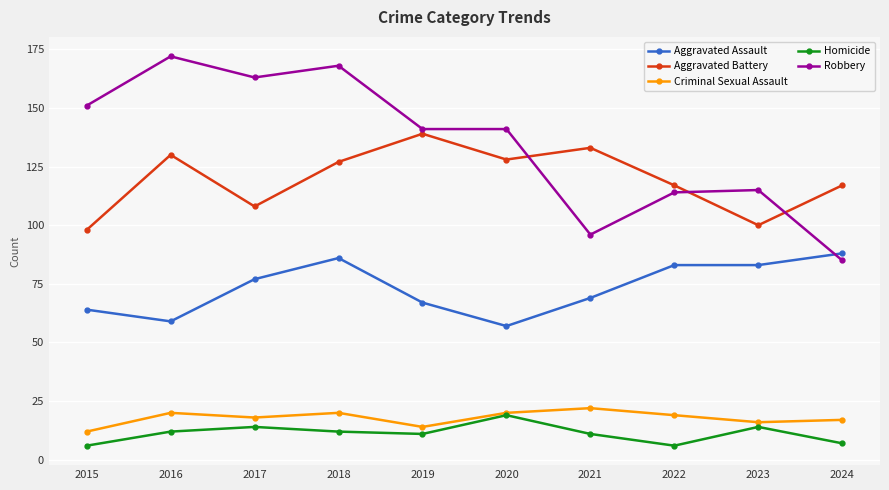

How many data points in Homicide are less than 12?

5